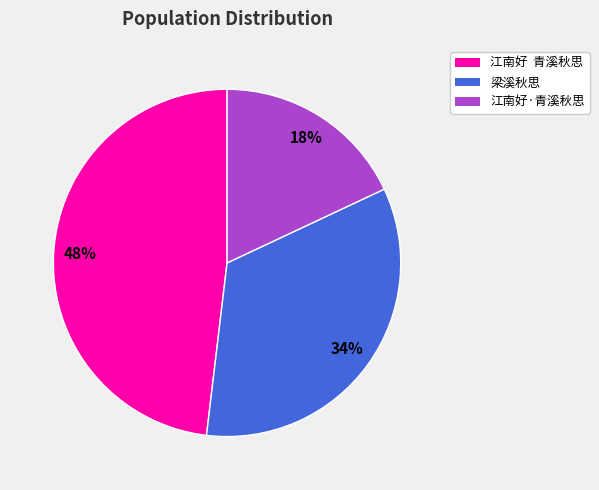

Combined, do 江南好 青溪秋思 and 梁溪秋思 account for over 50%?

Yes